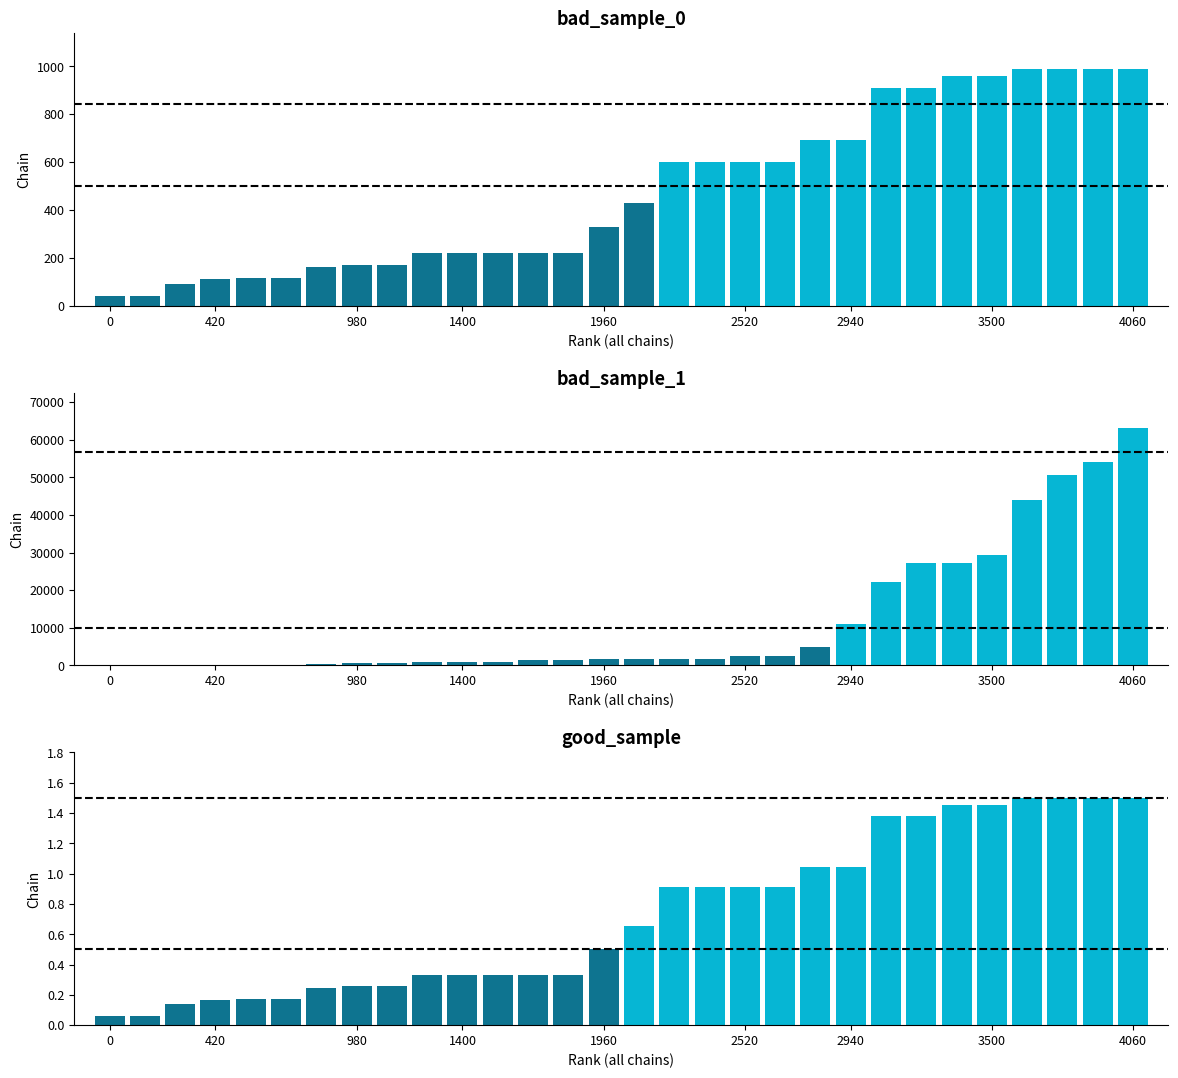

How many groups of bars are there?

30